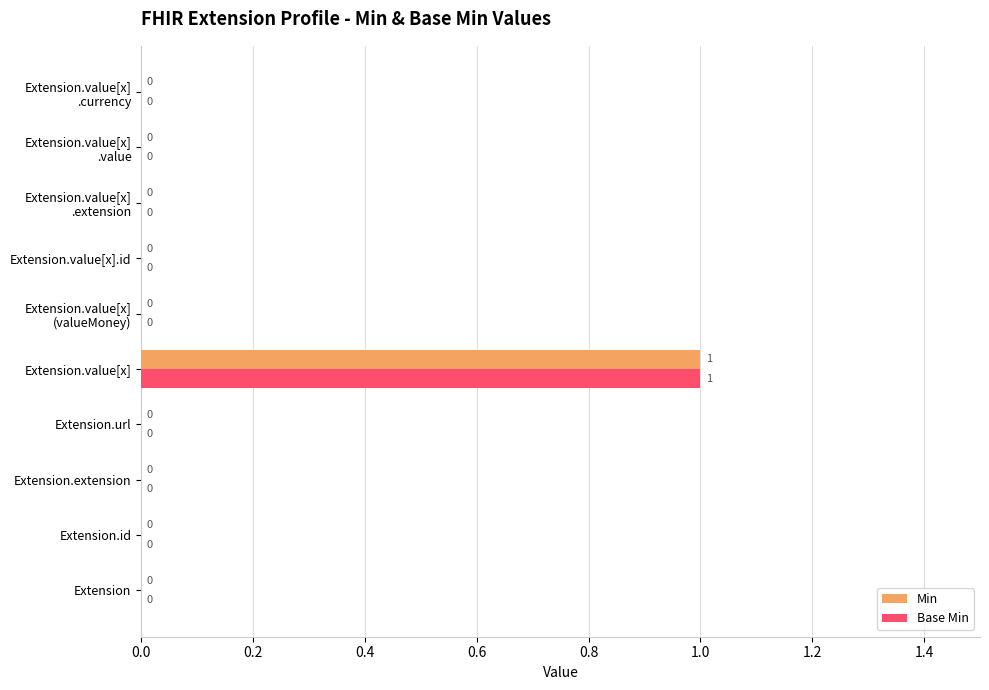

Is it true that Min equals -1 at Extension.extension?

False